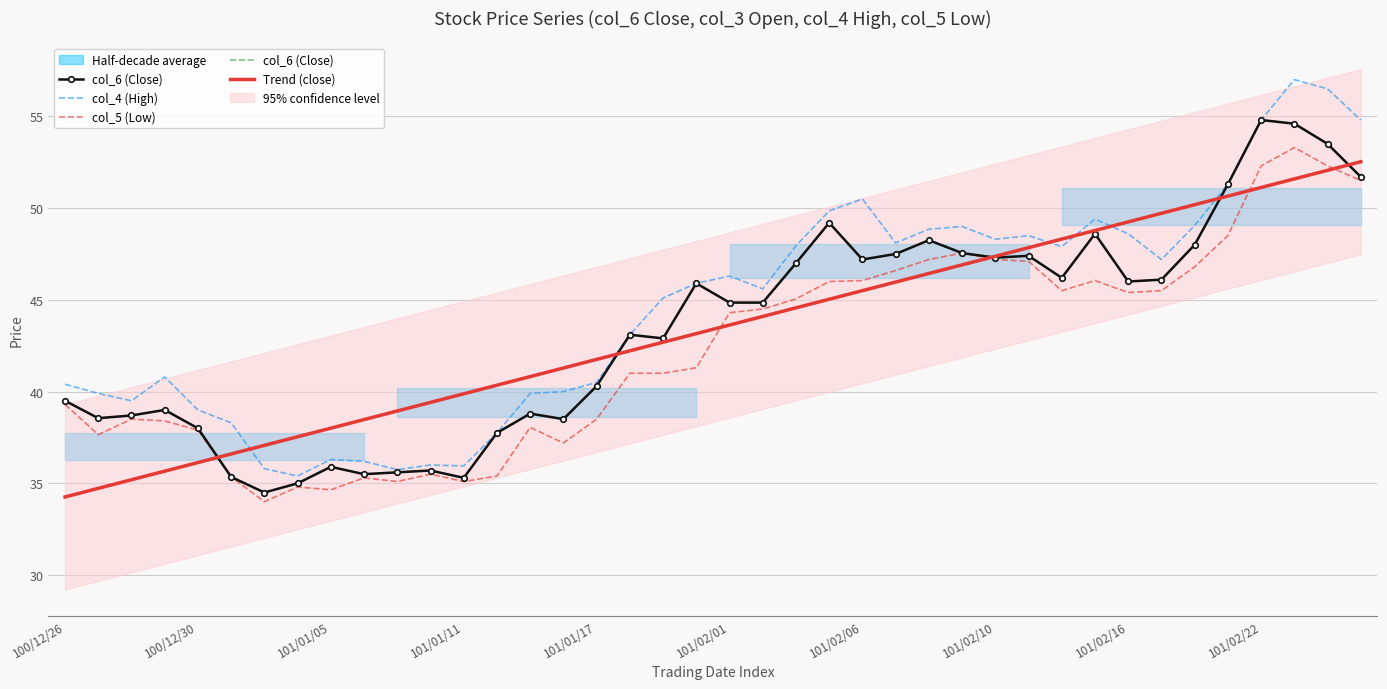

How many interior local peaks does the col_6 (Close) series have?

11